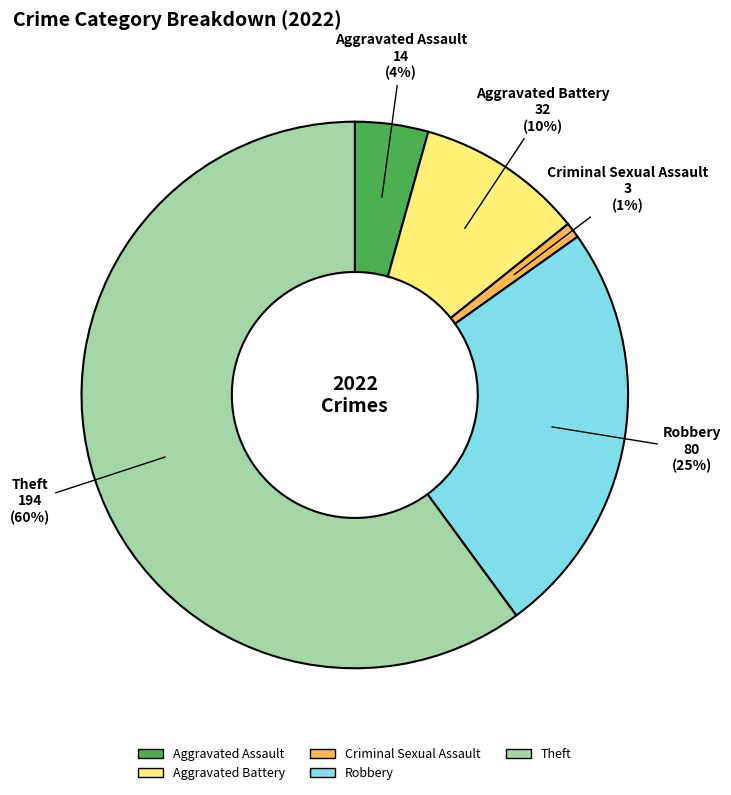

Rank the categories by value from lowest to highest.

Criminal Sexual Assault, Aggravated Assault, Aggravated Battery, Robbery, Theft